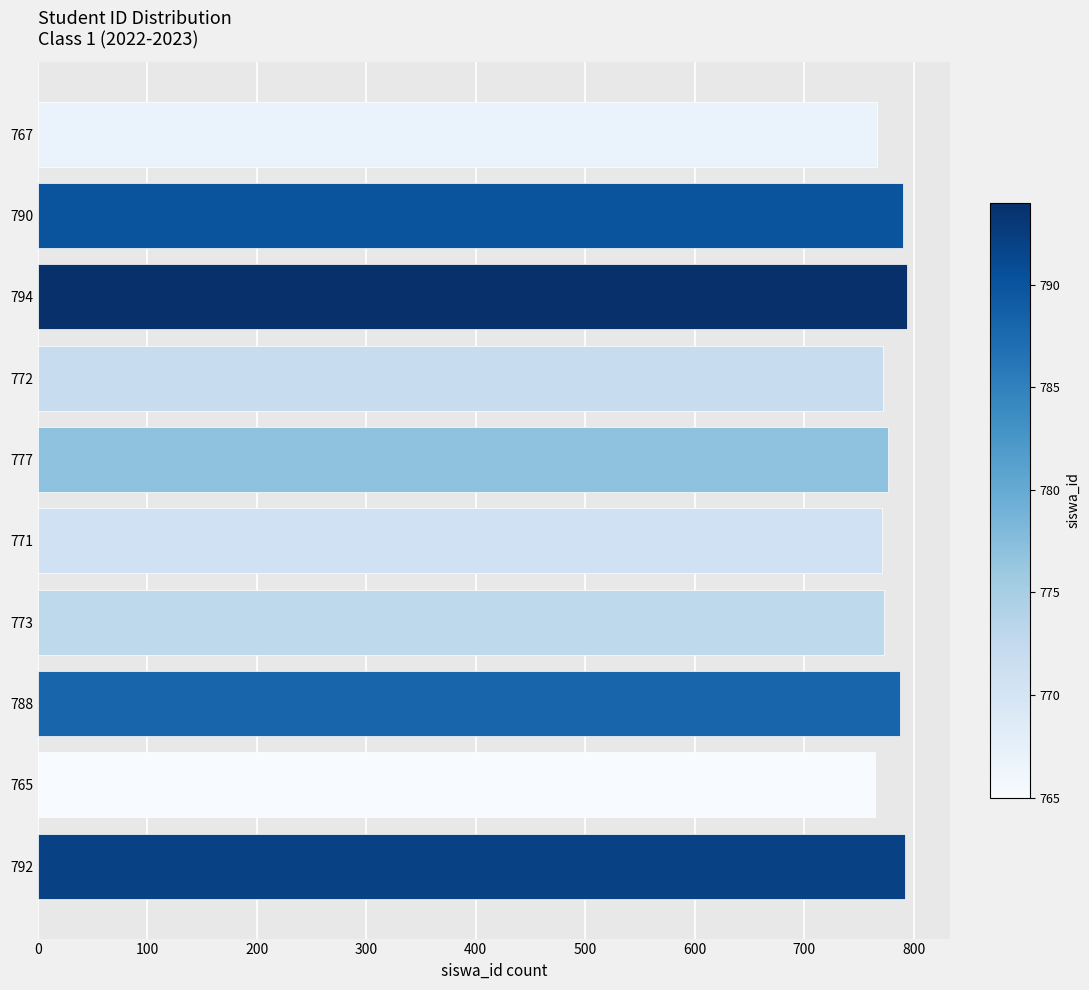

The chart shows a value of 773 at 773. True or false?

True